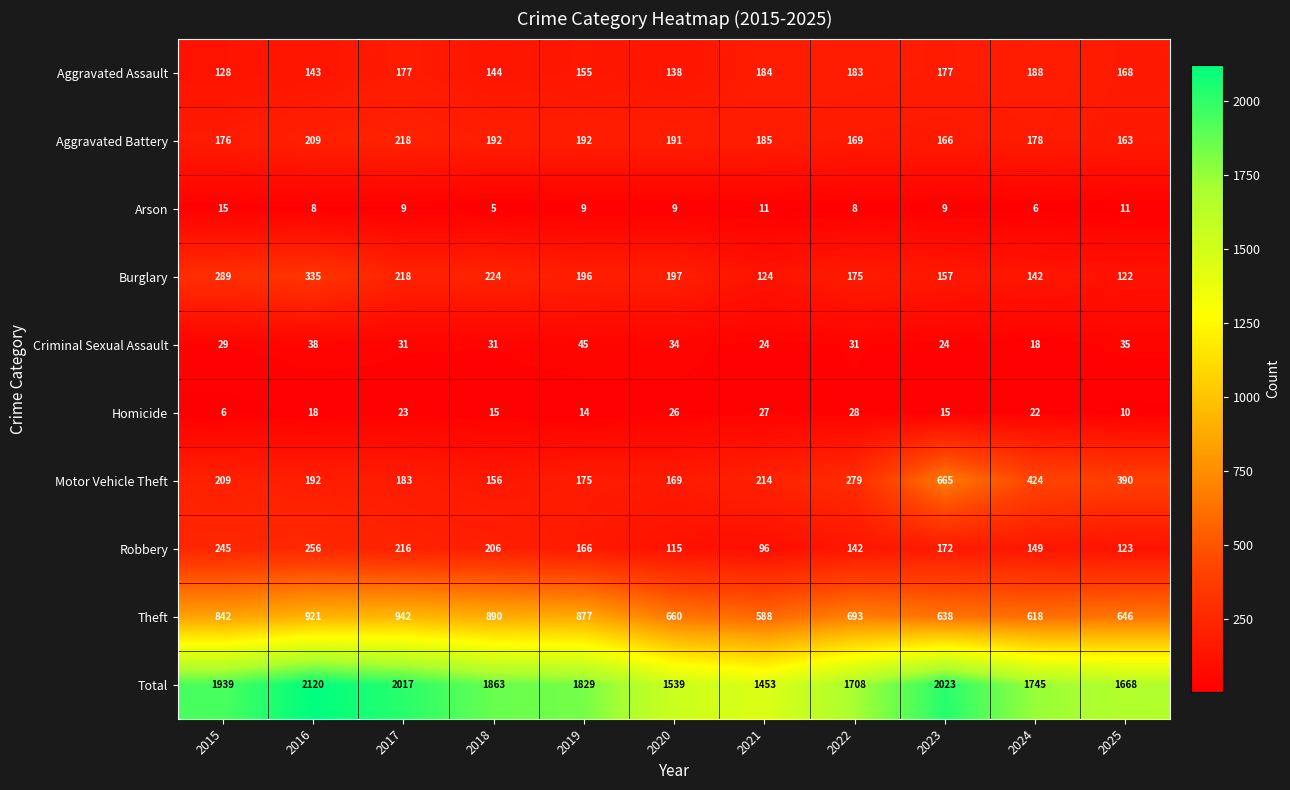

Rank the series by their maximum value, from lowest to highest.

Arson, Homicide, Criminal Sexual Assault, Aggravated Assault, Aggravated Battery, Robbery, Burglary, Motor Vehicle Theft, Theft, Total